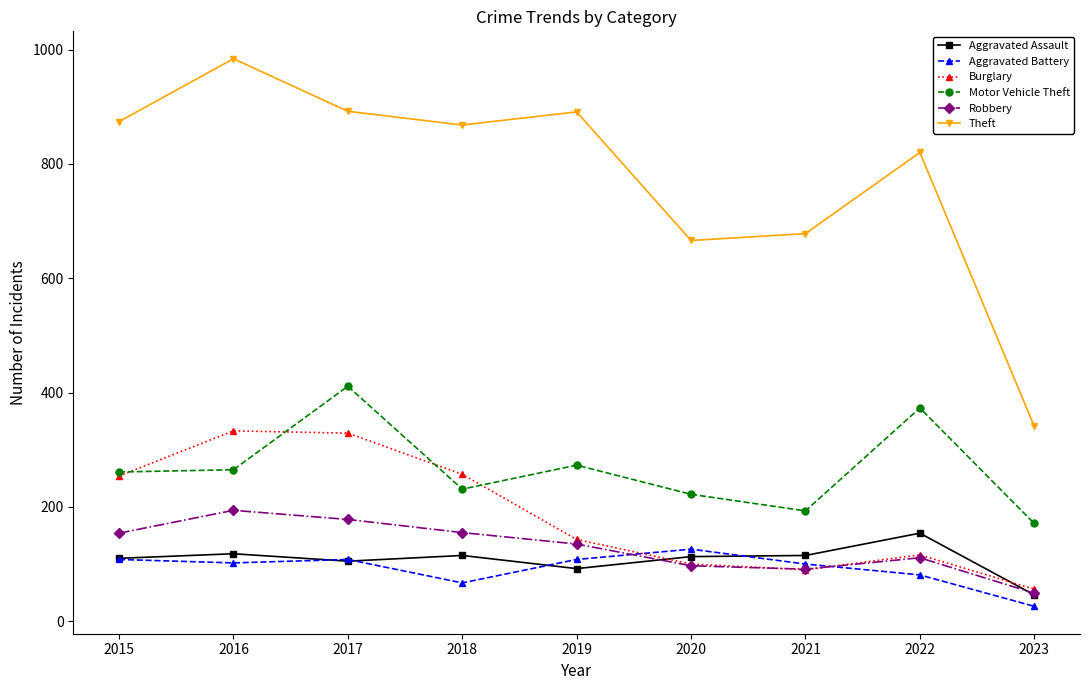

What is the value of the Aggravated Assault point at the 5th from the left?

92